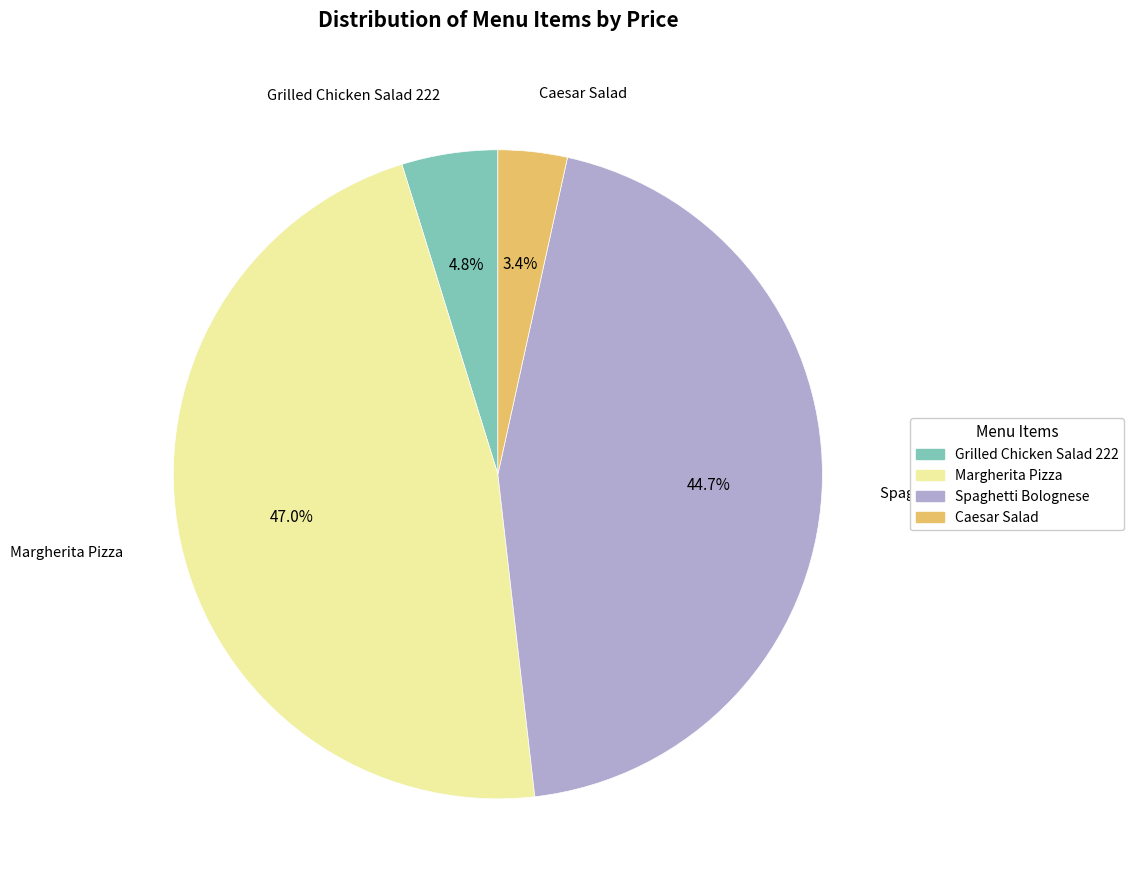

How much of the chart is everything except Margherita Pizza?

53.0%